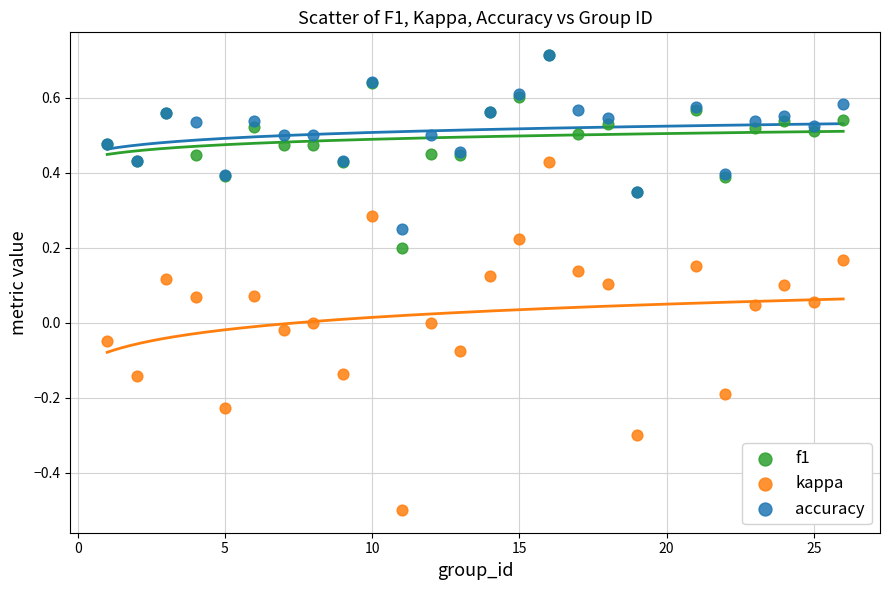

What are all the series names shown in the legend?

f1, kappa, accuracy